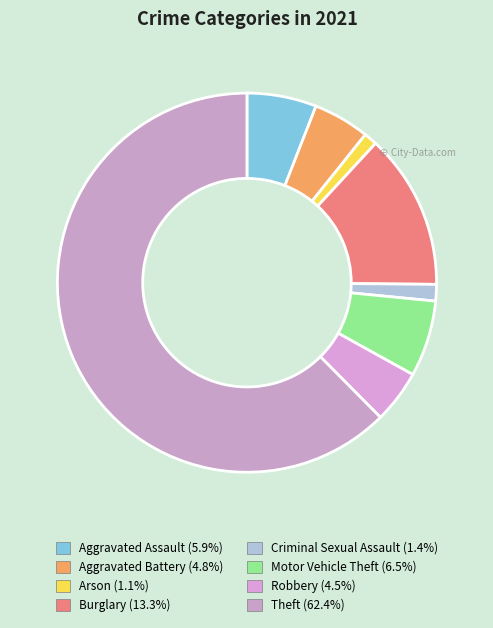

Between Criminal Sexual Assault and Aggravated Assault, which is larger?

Aggravated Assault